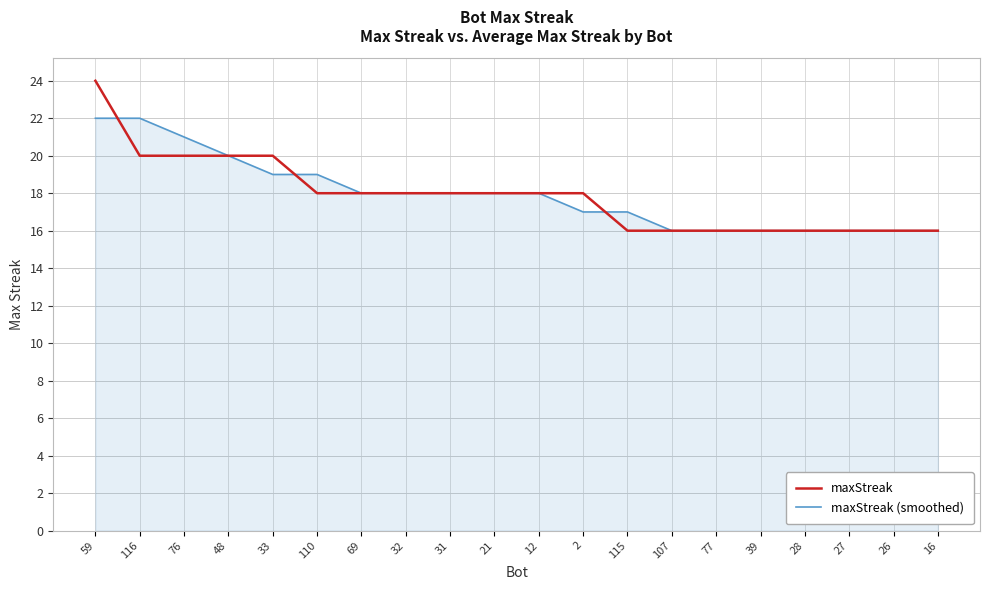

Is the value of maxStreak (smoothed) at 2 greater than the value of maxStreak at 2?

No